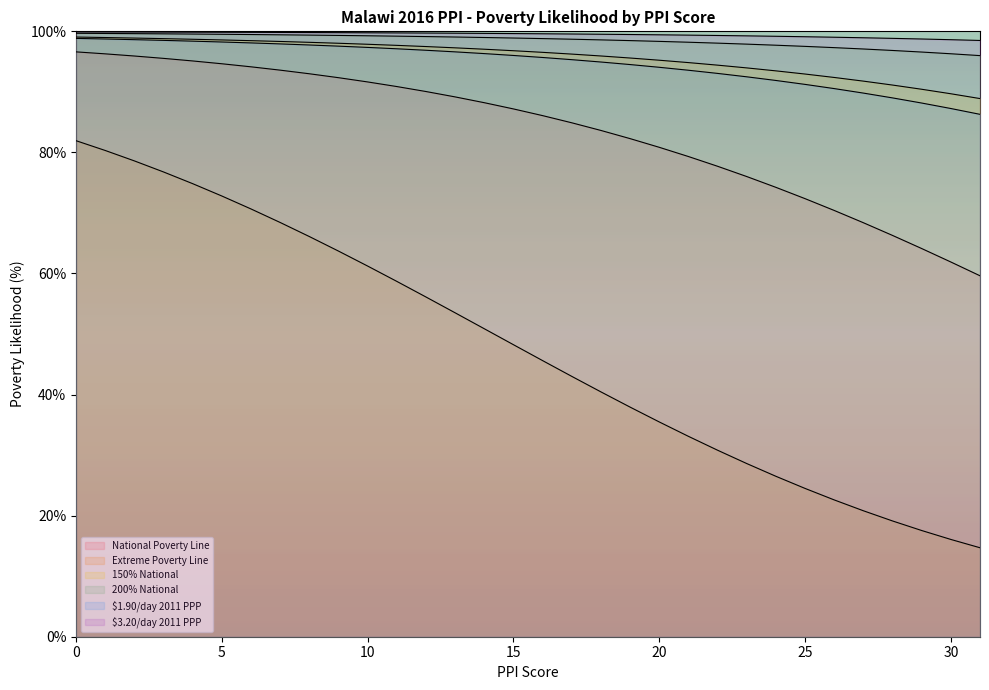

True or false: 150% National and 200% National cross at least once.

False